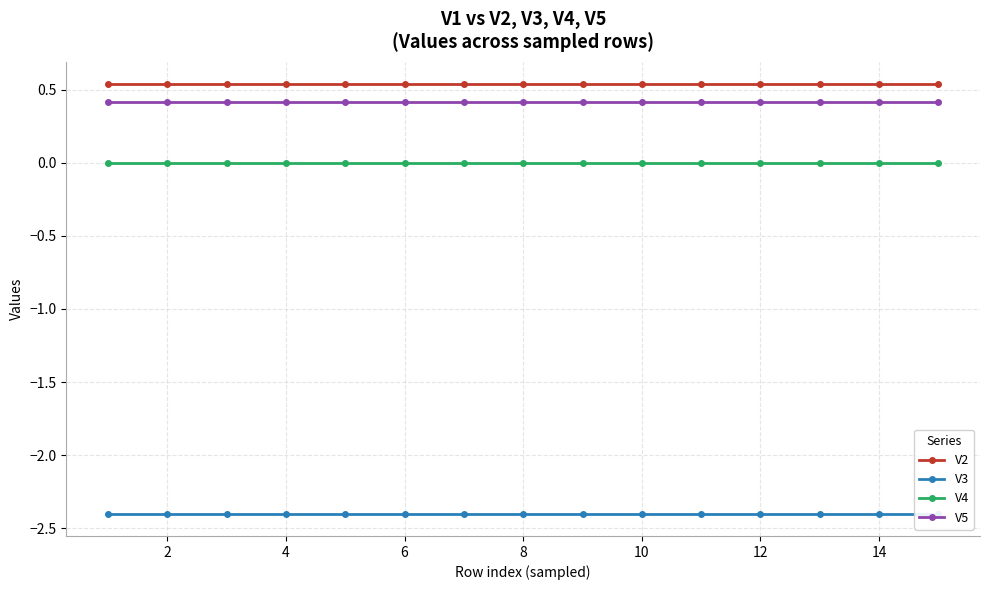

Is it true that V5 equals 0.2 at 14?

False